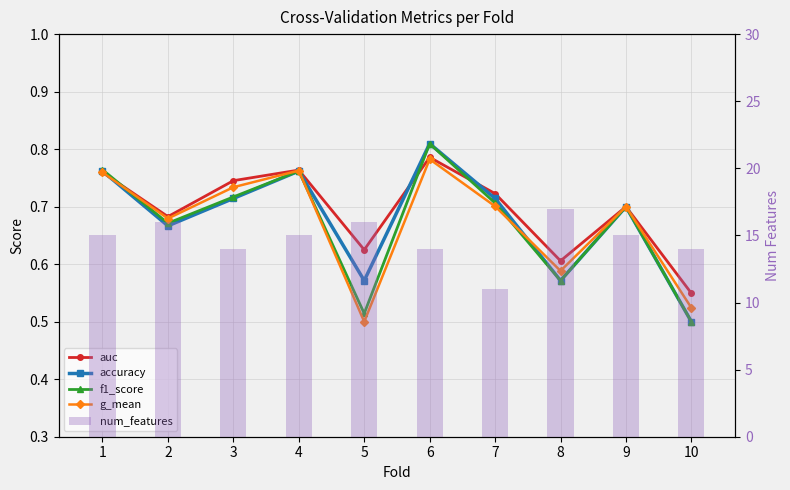

What is the sum of all f1_score values?

6.7